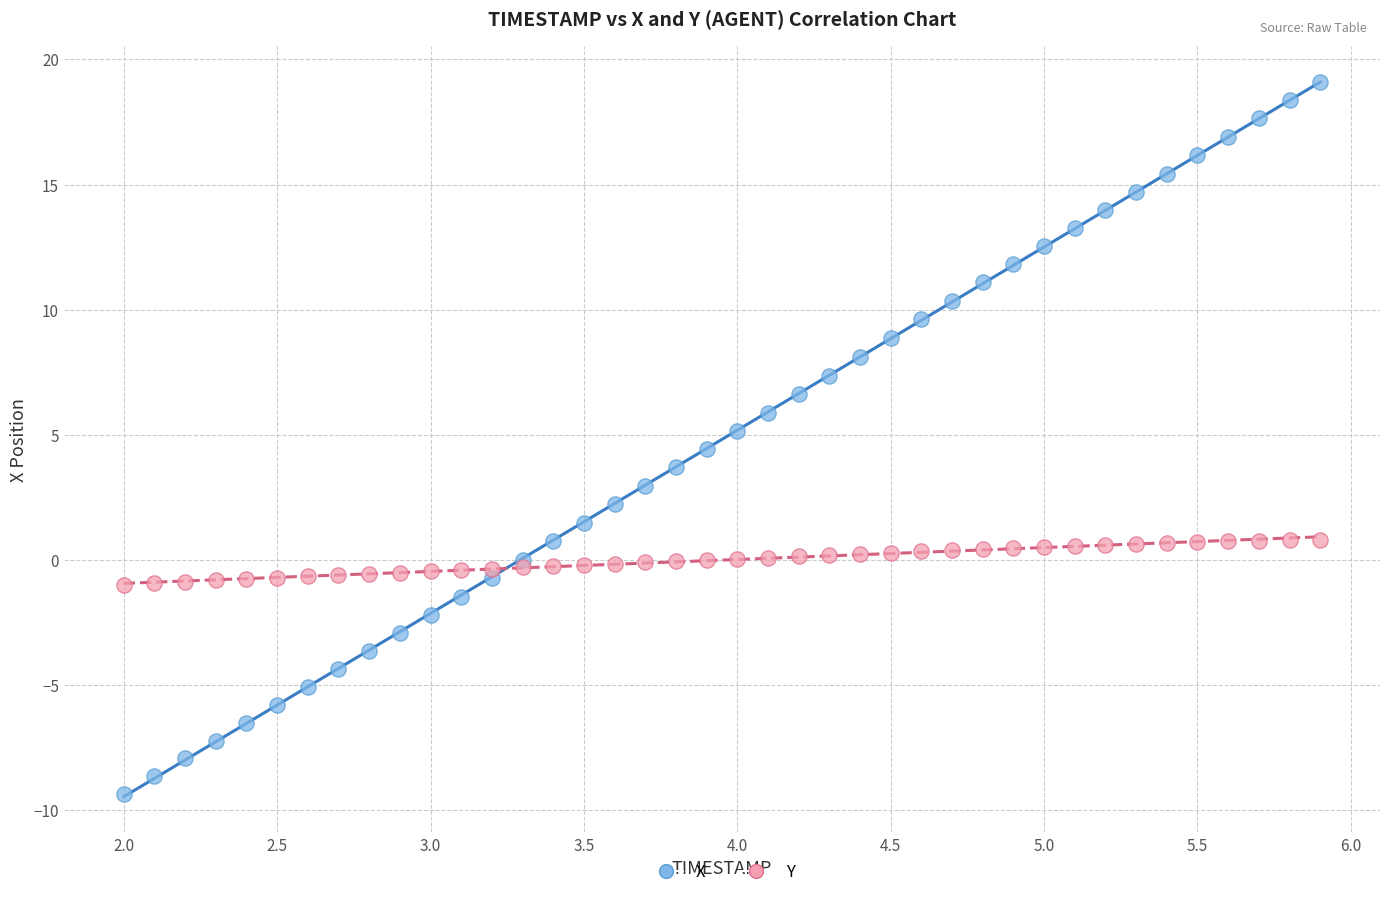

Which series contains the highest Y value?

X